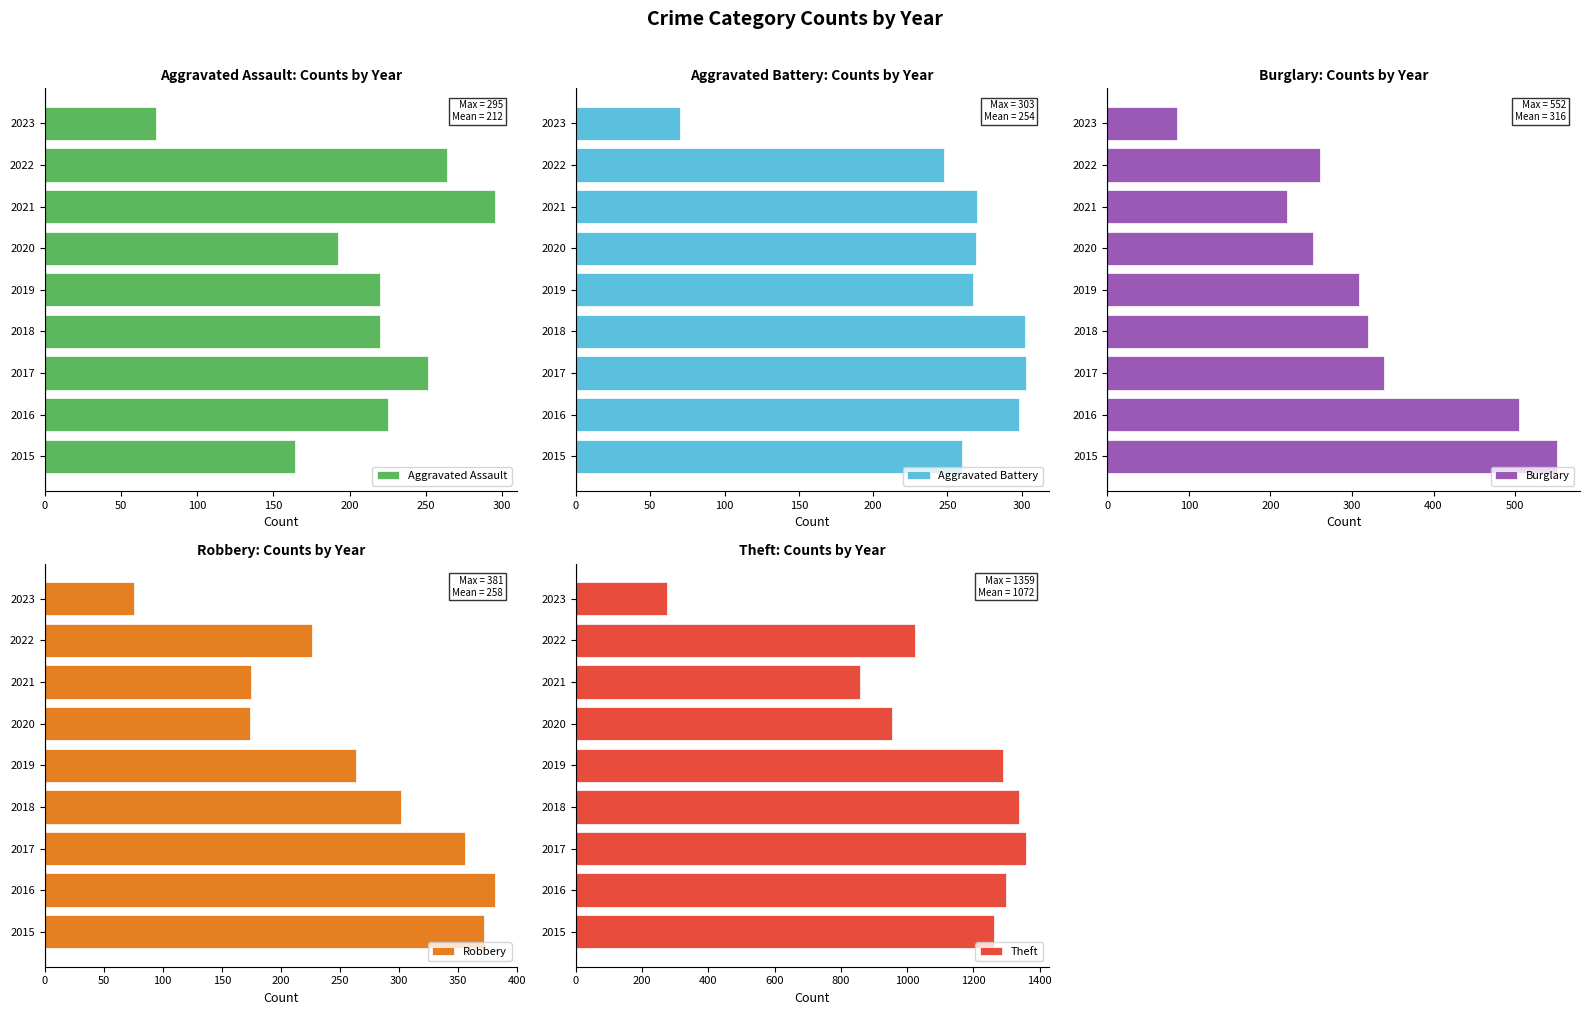

Is it true that Aggravated Assault equals 68 at 2019?

False